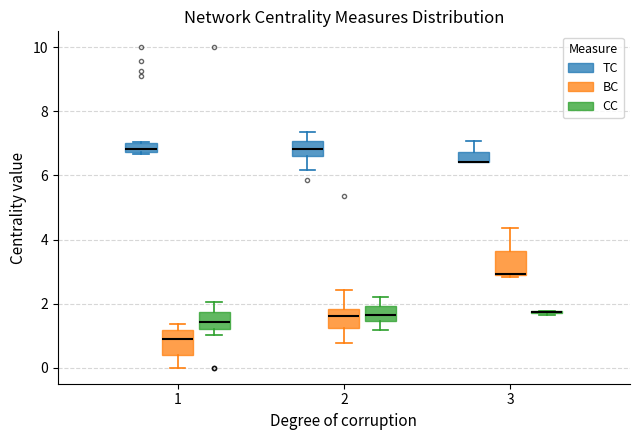

Where does the median line of the box for 3 (BC) sit on the y-axis? The values are not printed on the chart, so give them approximately, as read against the axis.

3.0